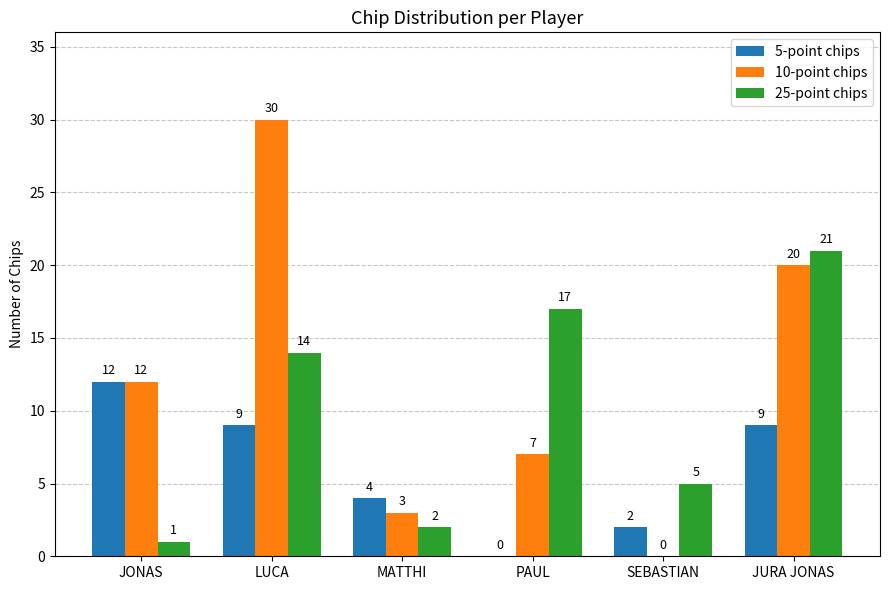

What is the total value across all series at PAUL?

24